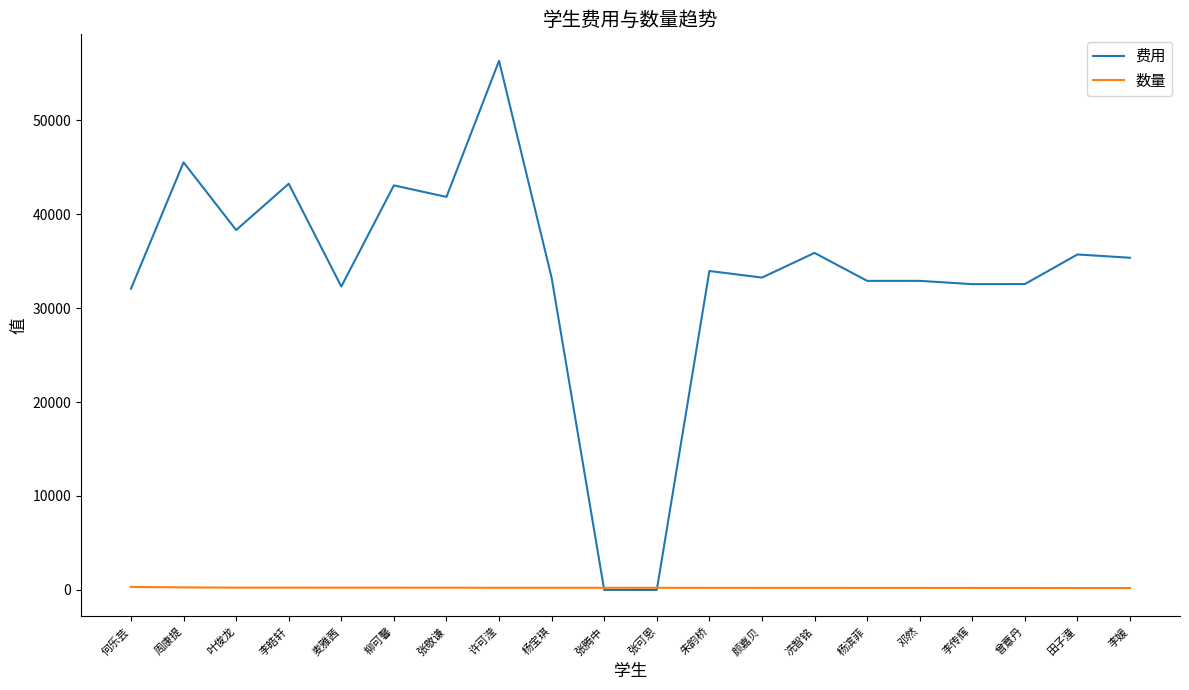

Where do 费用 and 数量 first cross each other?

杨宝琪 and 张腾中